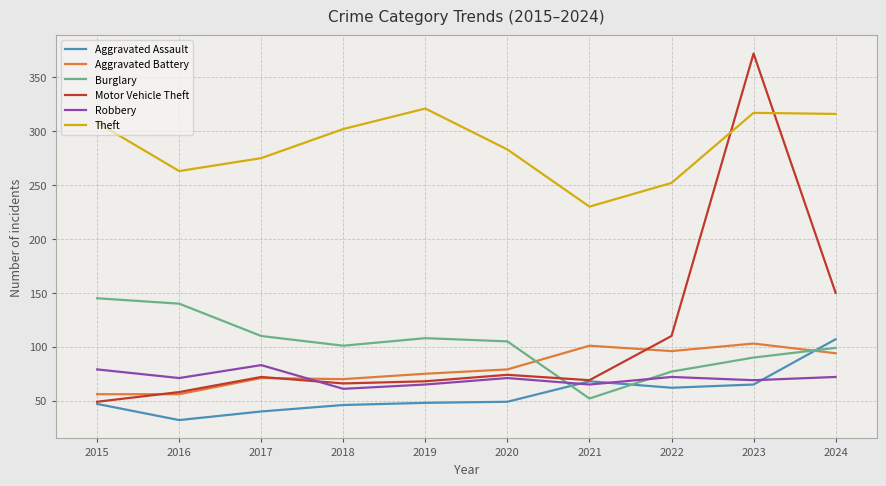

True or false: Theft and Robbery intersect in this chart.

False